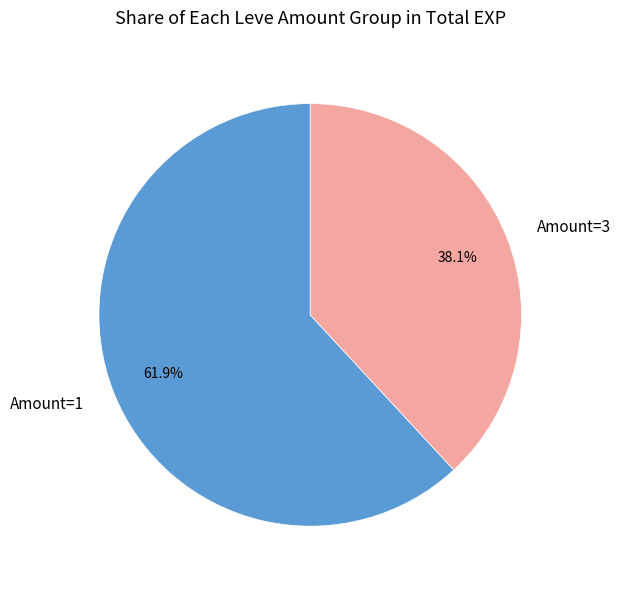

Rank the categories by value from lowest to highest.

Amount=3, Amount=1